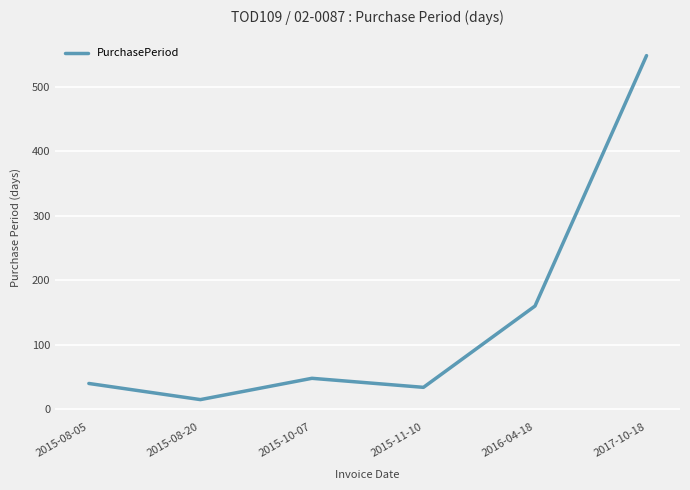

What is the approximate value at 2016-04-18?

160